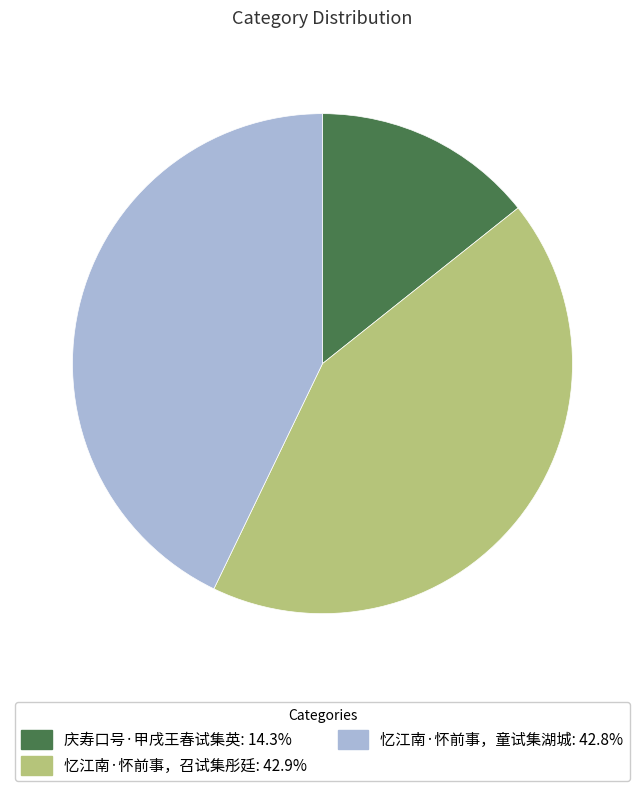

What is the ratio of the value at 忆江南·怀前事，童试集湖城 to the value at 忆江南·怀前事，召试集彤廷?

1.0